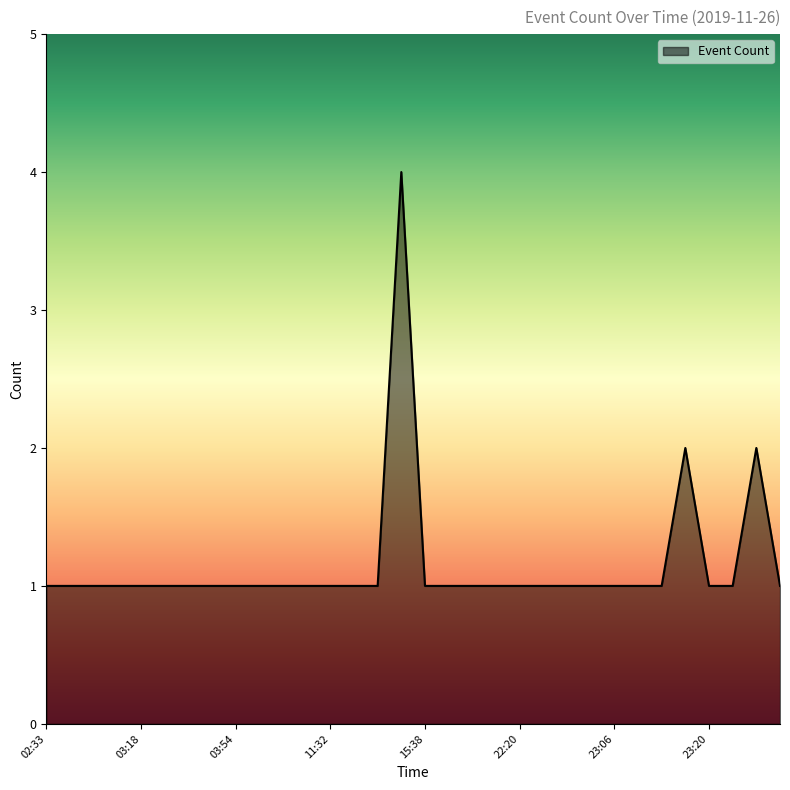

What is the difference between the maximum and minimum values?

3